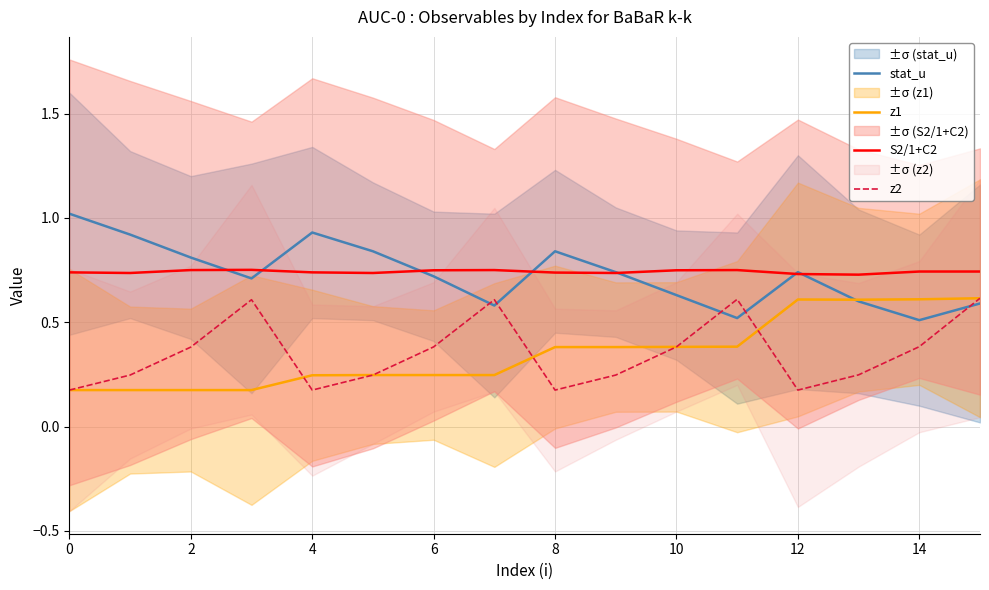

Which series has the largest range (max minus min)?

stat_u